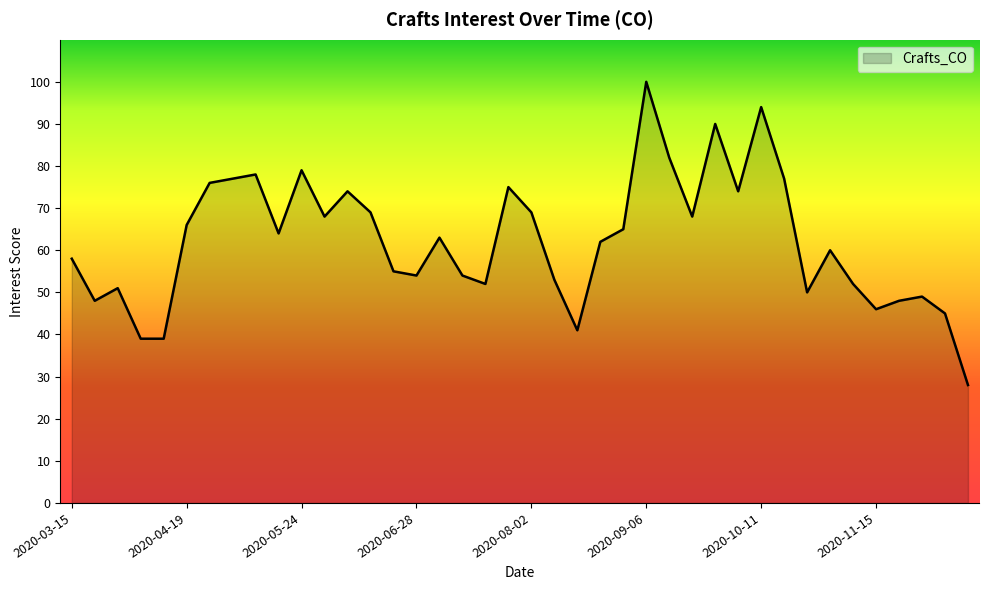

What is the smallest value displayed?

28